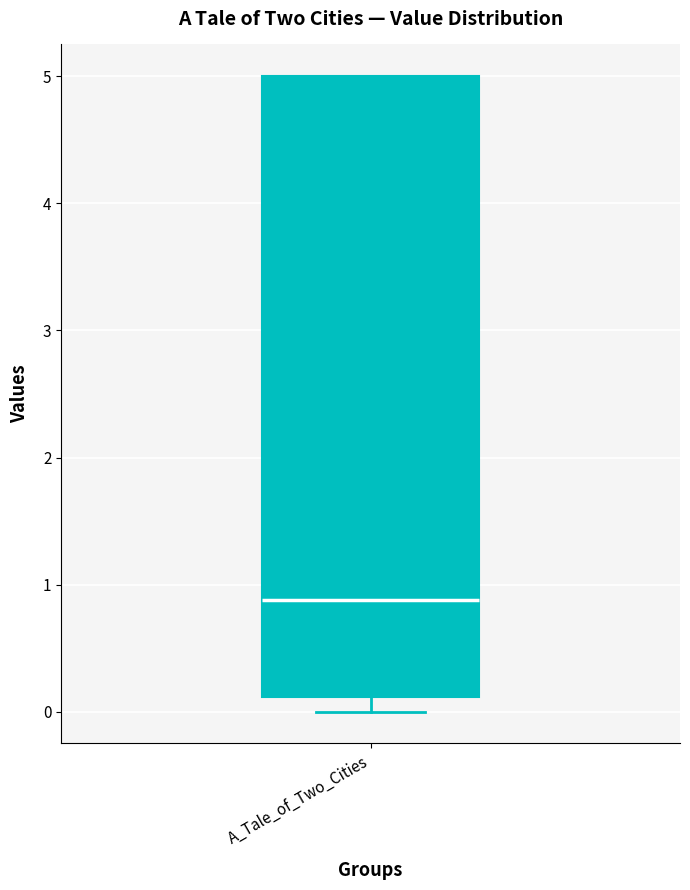

Transcribe this box plot: give where the median line is, the range the box spans, and where the two whiskers end, as read against the y-axis. The values are not printed on the chart, so give them approximately, as read against the axis.

median 0.9, box 0.1 to 5.0, whiskers 0.0 to 5.0